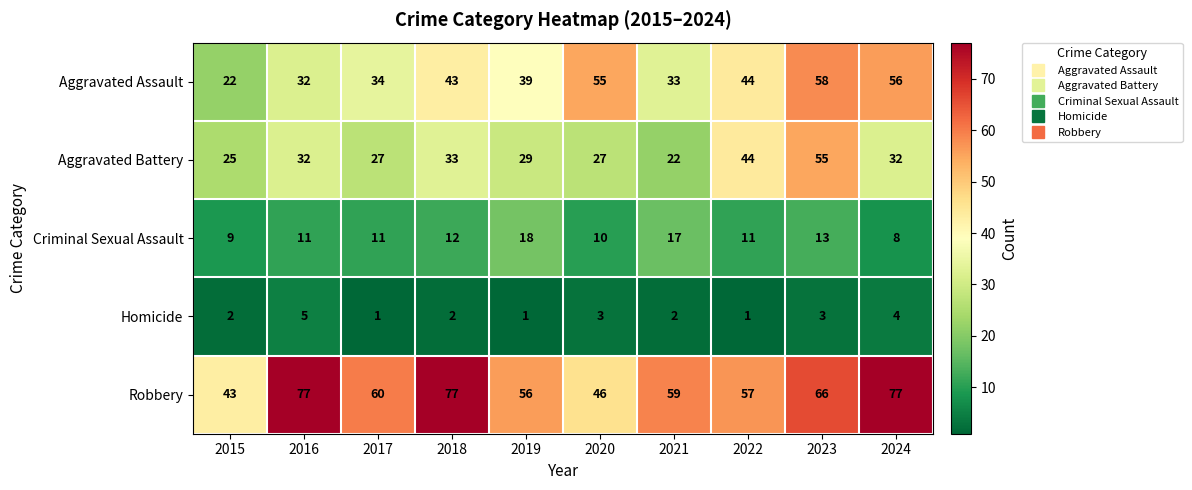

Is it true that Robbery equals 18 at 2017?

False